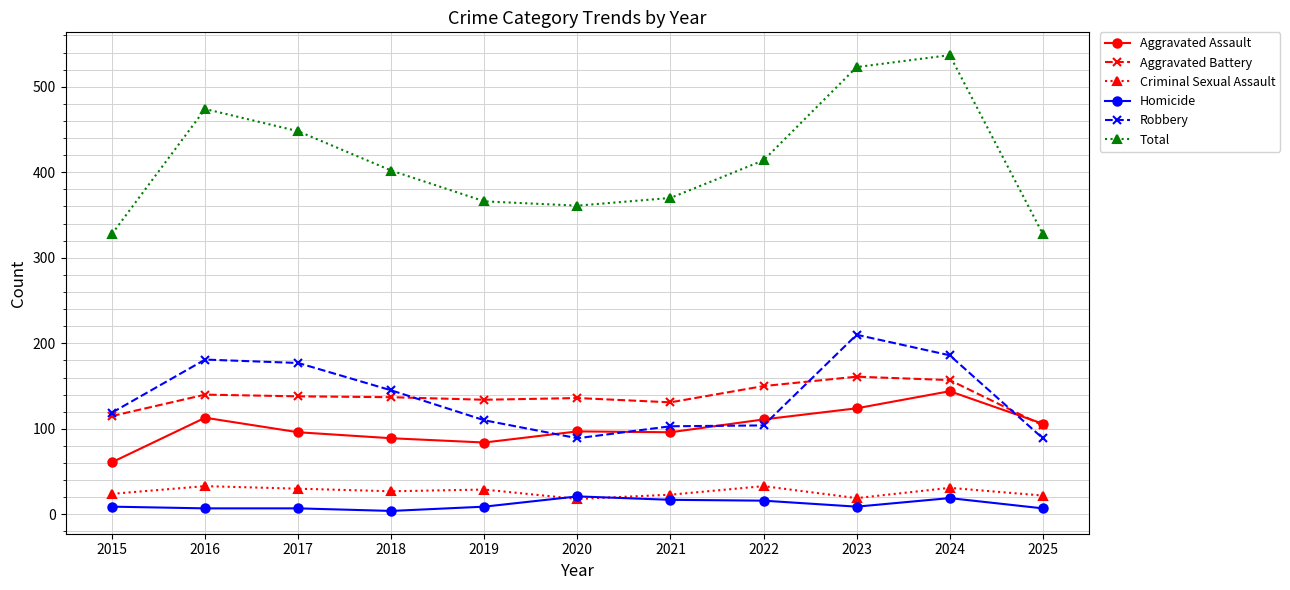

What are all the series names shown in the legend?

Aggravated Assault, Aggravated Battery, Criminal Sexual Assault, Homicide, Robbery, Total